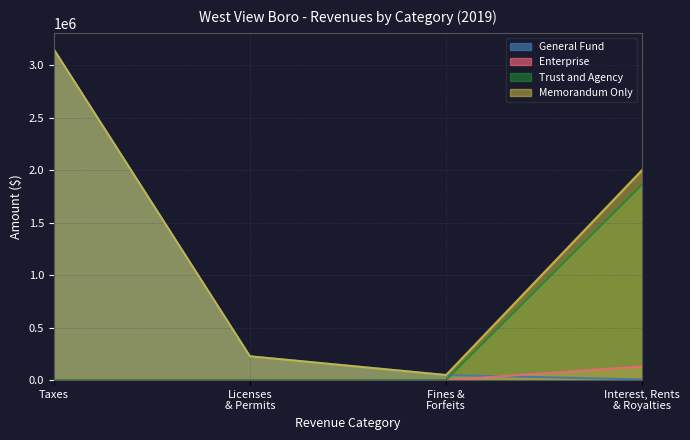

Rank the series by their average value, from highest to lowest.

Memorandum Only, General Fund, Trust and Agency, Enterprise